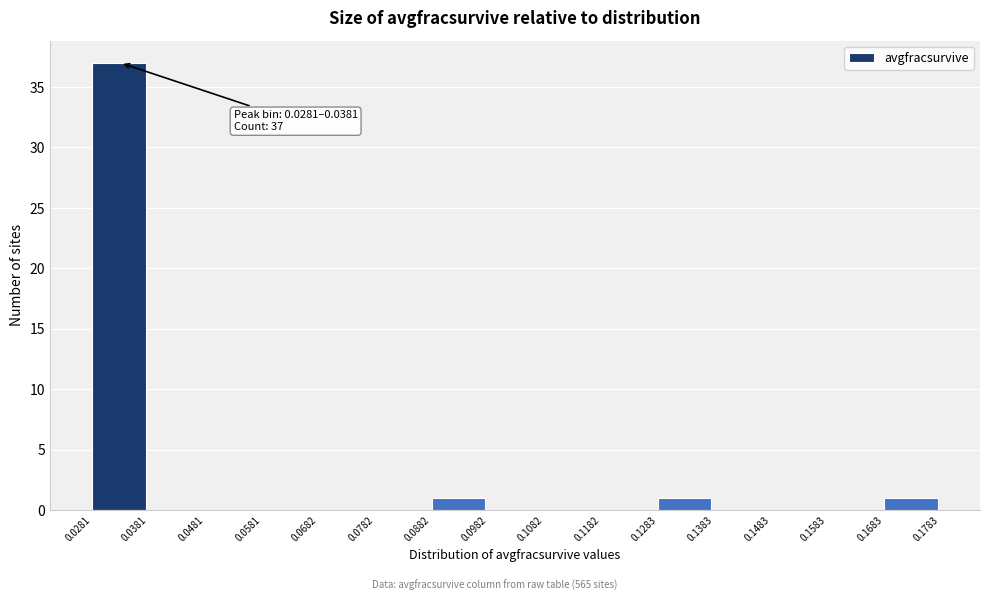

Over which range of the x-axis is the bar tallest?

0.0281 to 0.0381